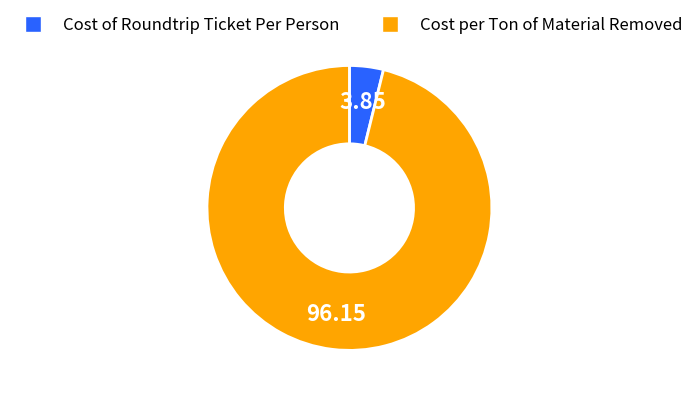

Between Cost per Ton of Material Removed and Cost of Roundtrip Ticket Per Person, which is larger?

Cost per Ton of Material Removed